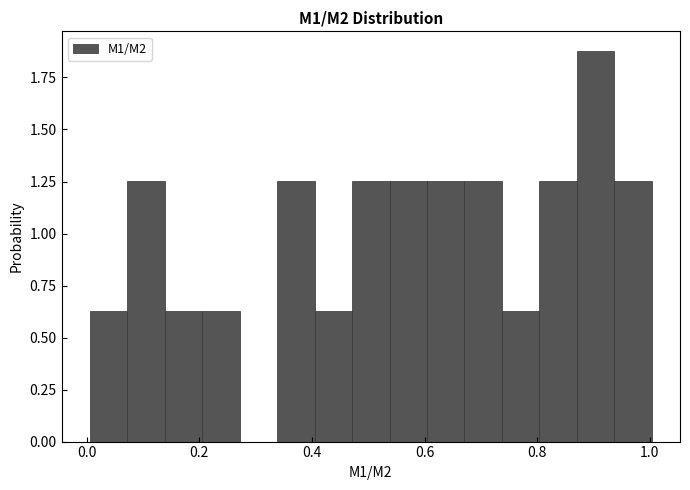

Around what value on the x-axis is the tallest bar? Give the approximate position of its centre, as read against the axis.

0.90